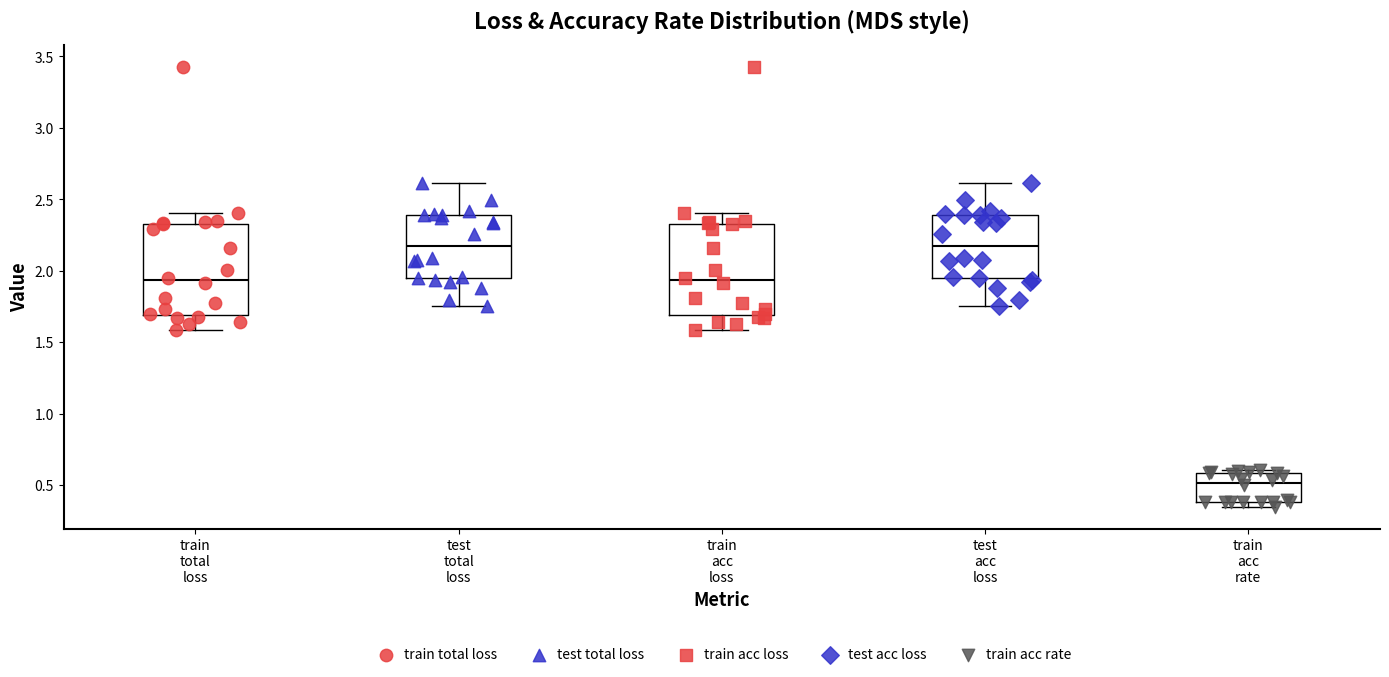

Where is the lower edge of the box for train total loss on the y-axis? The values are not printed on the chart, so give them approximately, as read against the axis.

1.70